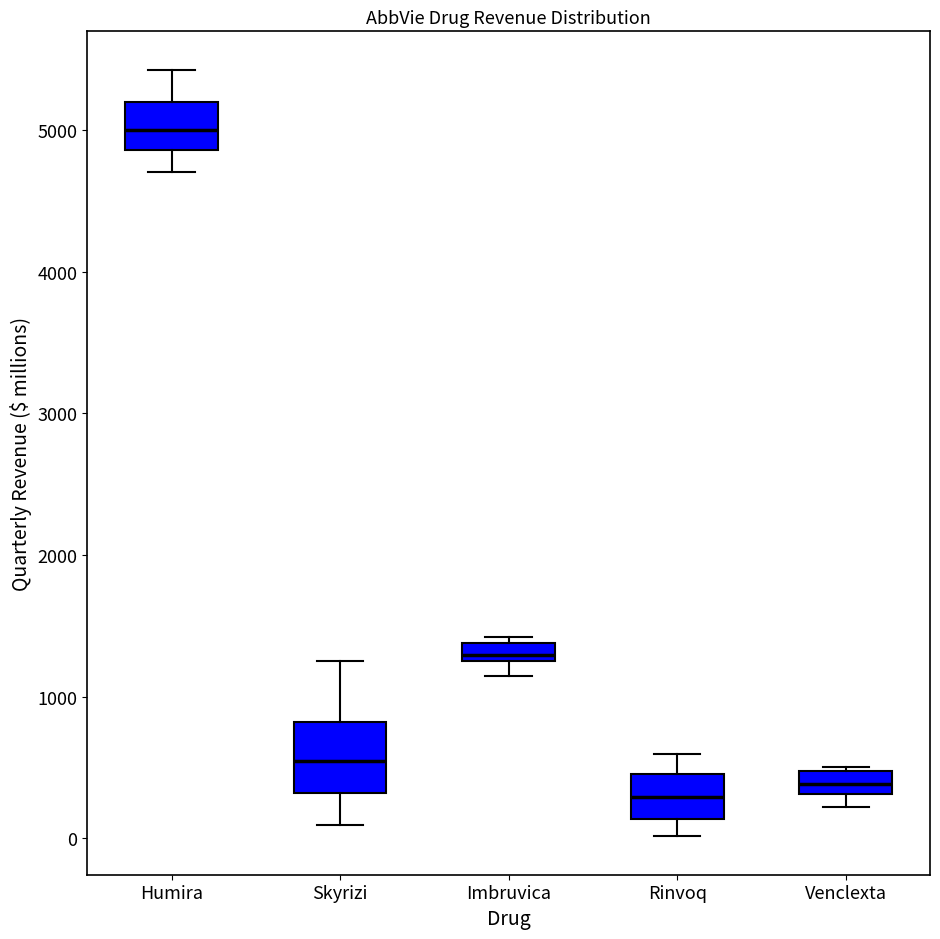

Comparing the boxes themselves (not the whiskers), which one is the tallest?

Skyrizi